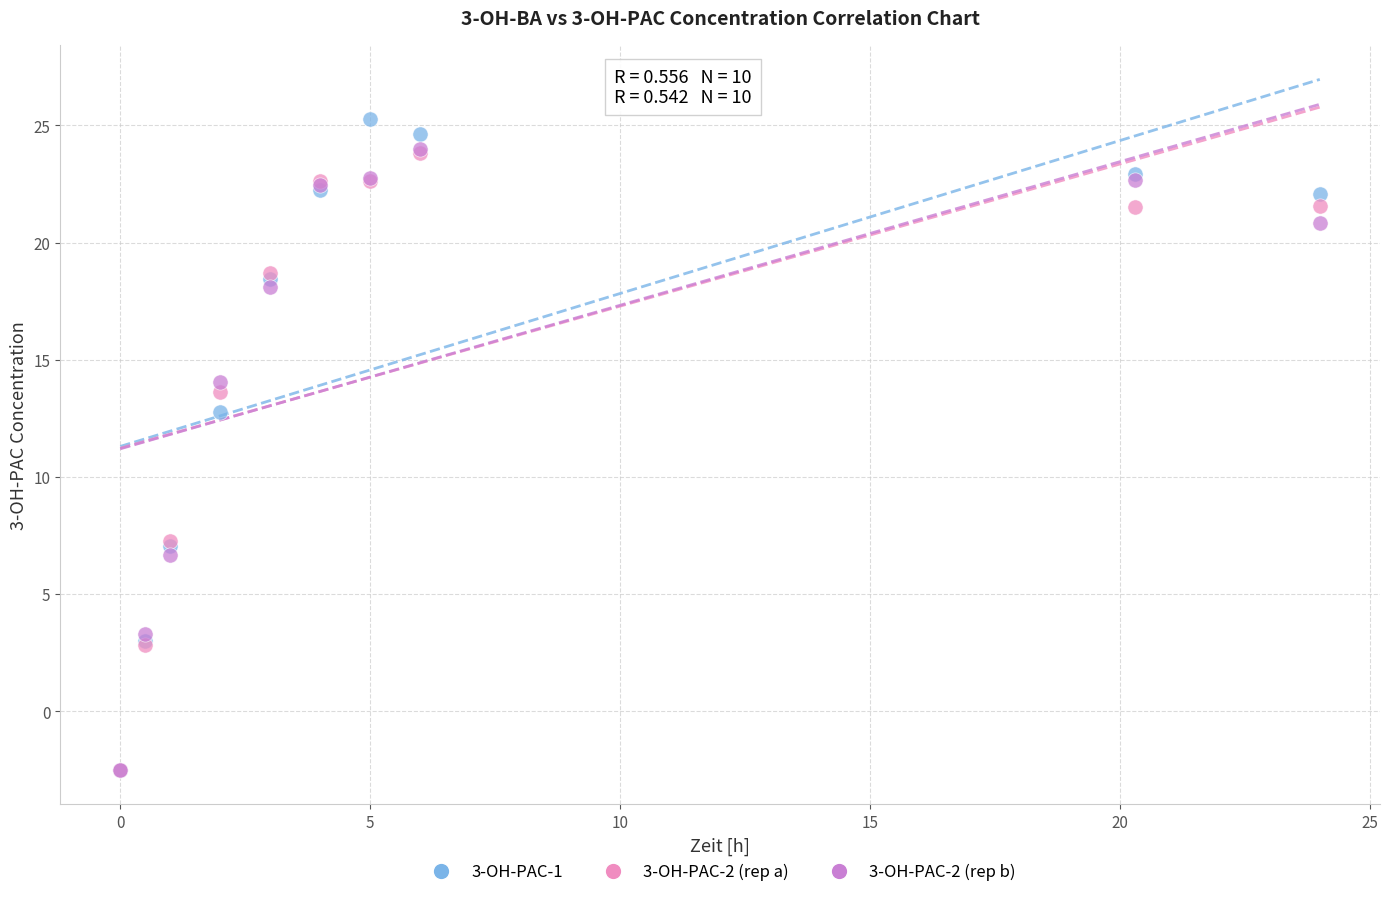

Across all series, what Y value is closest to 11?

12.8